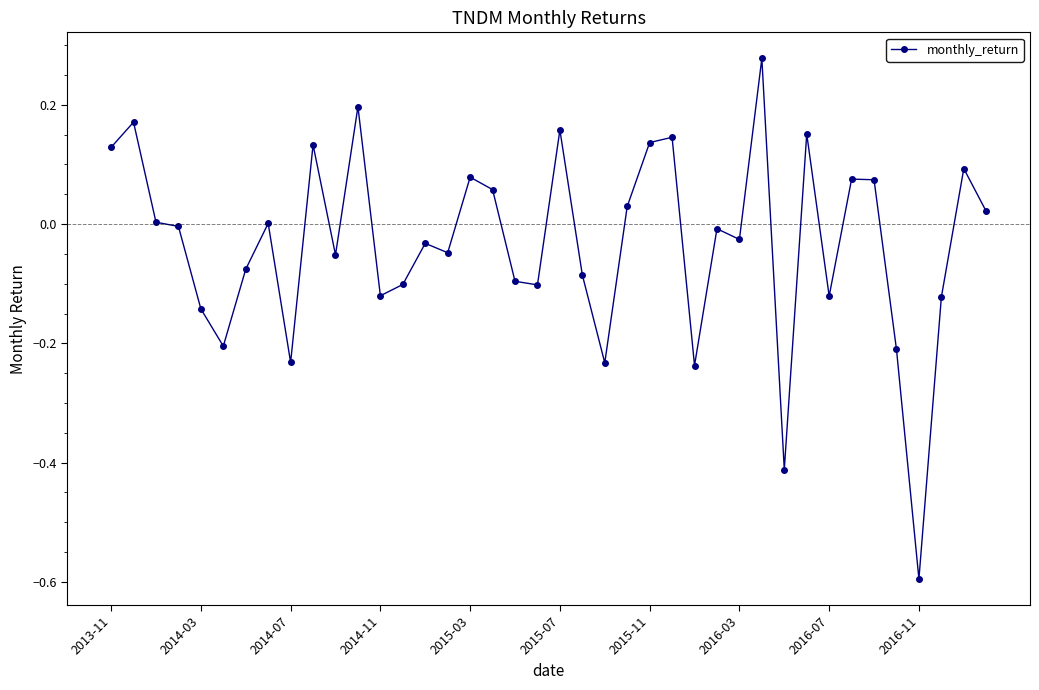

What is the minimum value shown in the chart?

-0.6